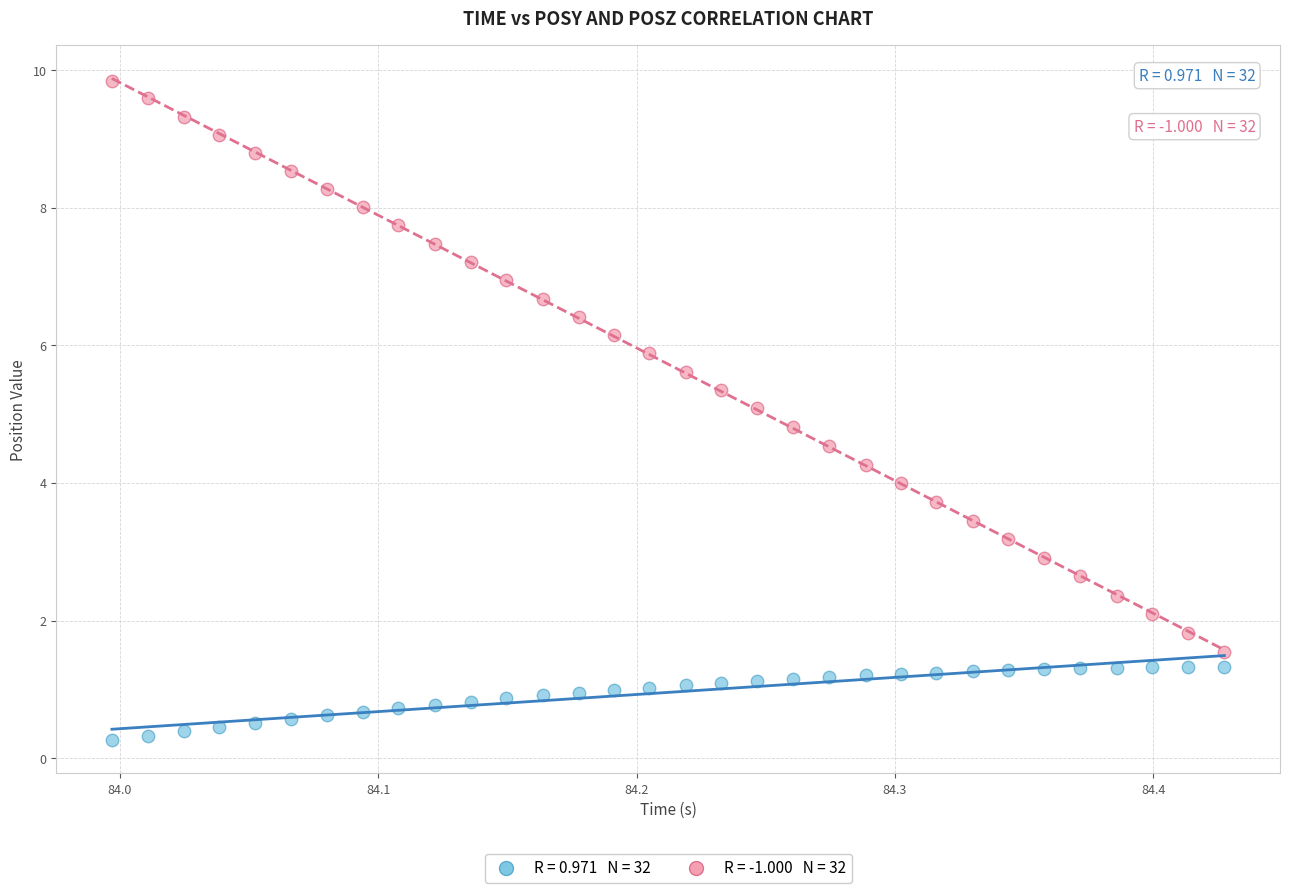

Across all data points, what is the range of X values (max minus min)?

0.4